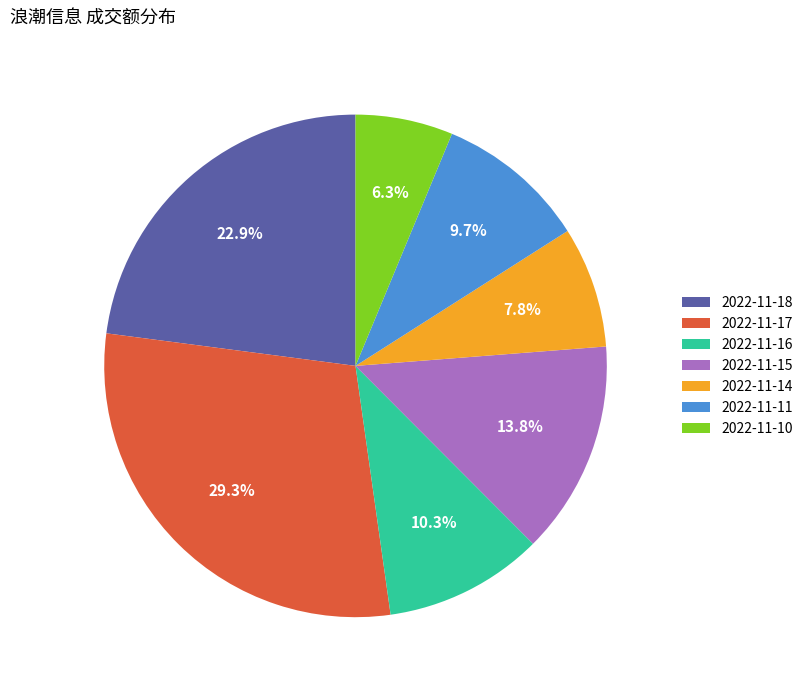

What is the smallest slice in the pie chart?

2022-11-10